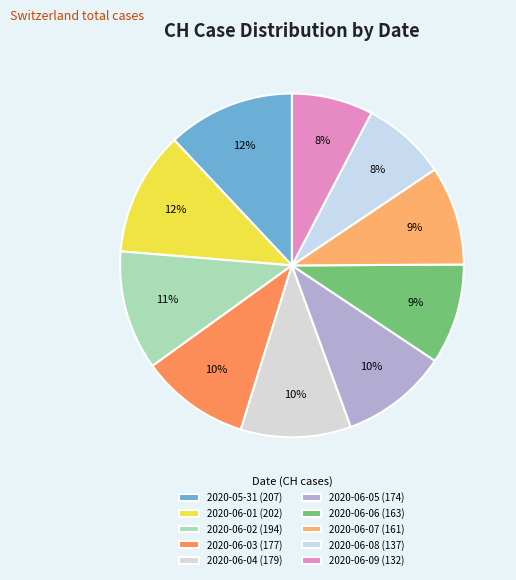

Count the number of slices in the pie.

10